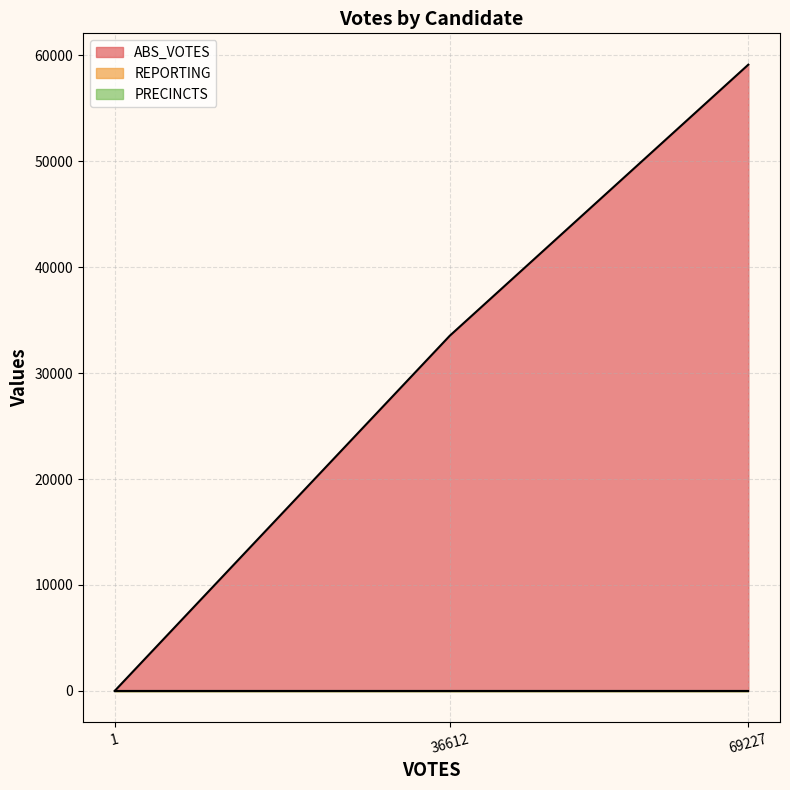

Rank the series by their maximum value, from highest to lowest.

ABS_VOTES, REPORTING, PRECINCTS